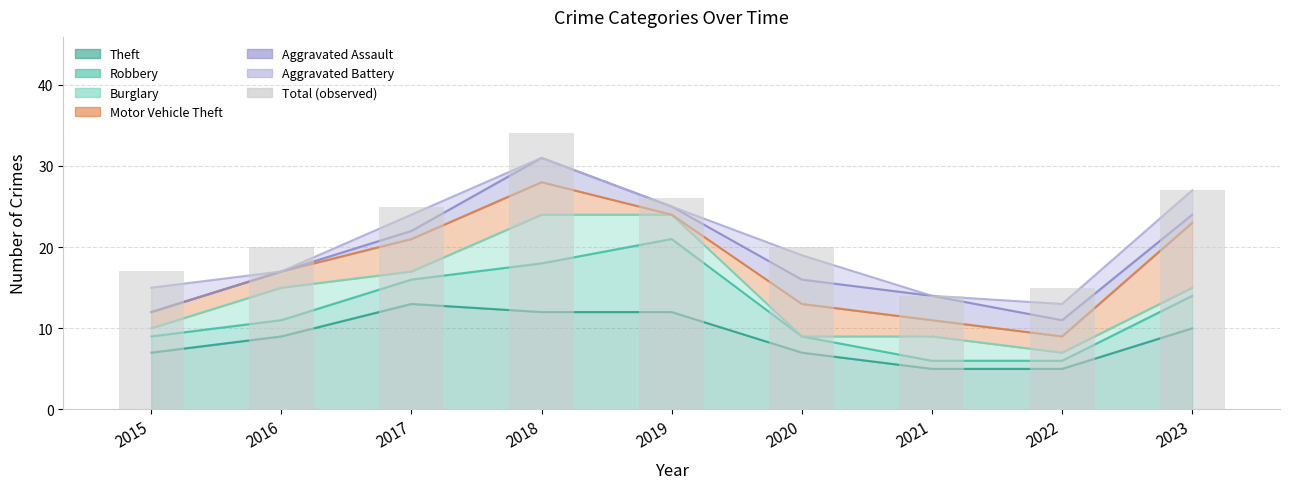

Reading left to right, list all the values displayed in this chart.

2015=17	2016=20	2017=25	2018=34	2019=26	2020=20	2021=14	2022=15	2023=27